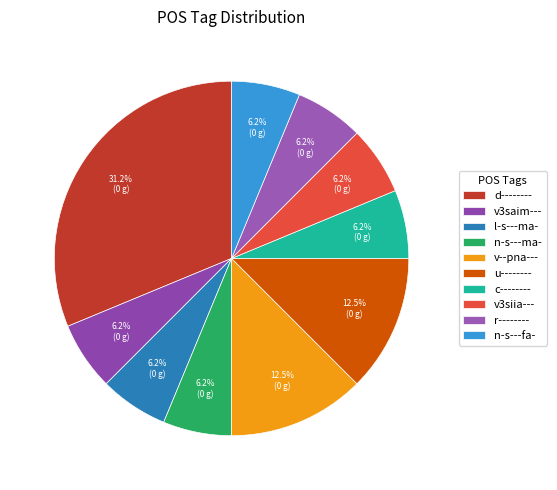

What percentage is the v3saim--- slice, to the nearest percent?

6%